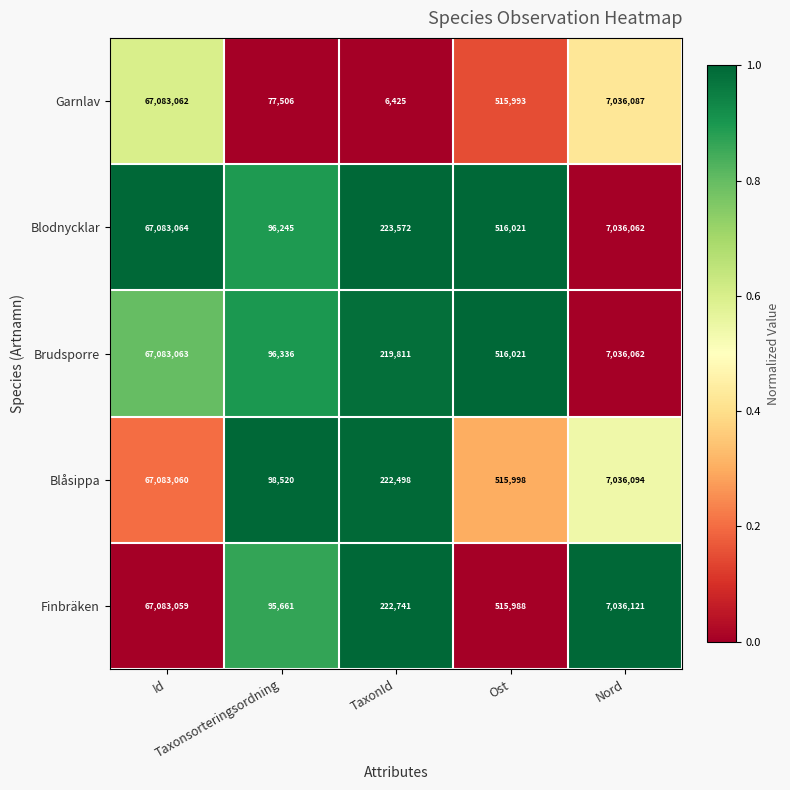

Rank the series by their maximum value, from lowest to highest.

Finbräken, Blåsippa, Garnlav, Brudsporre, Blodnycklar